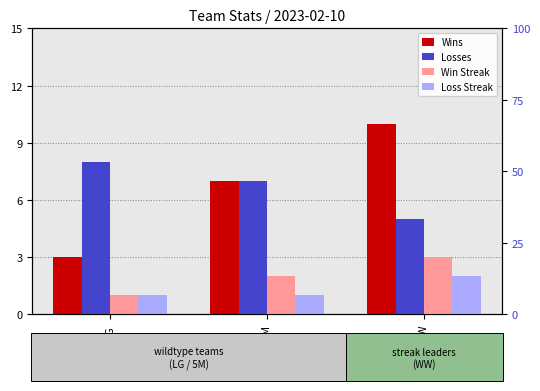

What is the difference between the maximum and minimum values in the Win Streak series?

2